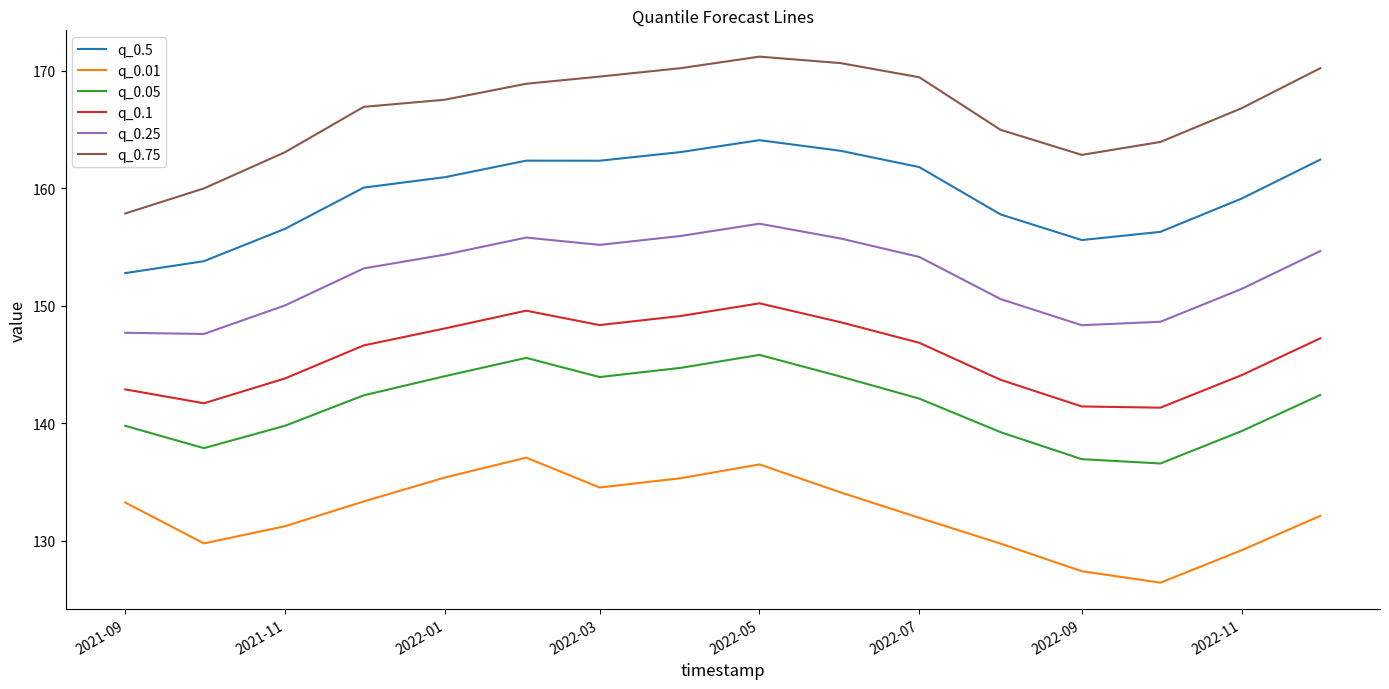

What is the difference between the maximum and minimum values in the q_0.05 series?

9.2